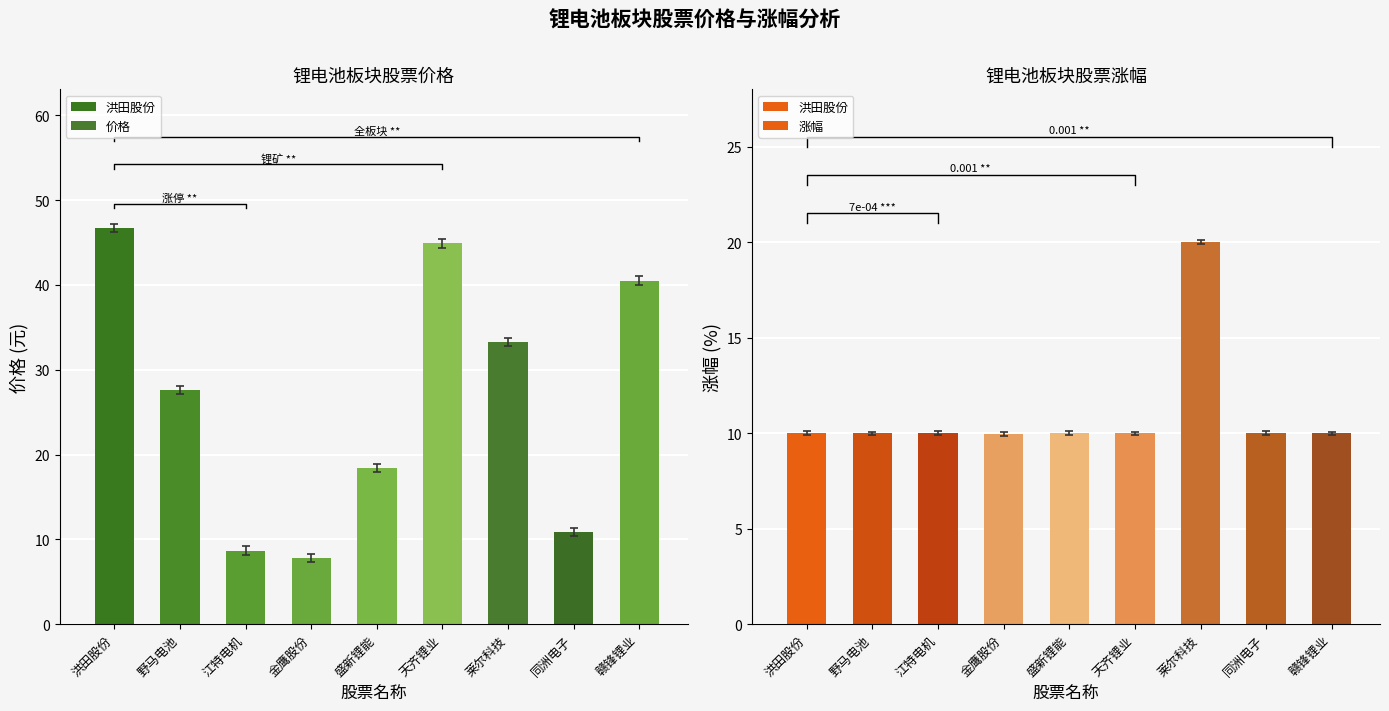

How many values in the 价格 series exceed 27?

5